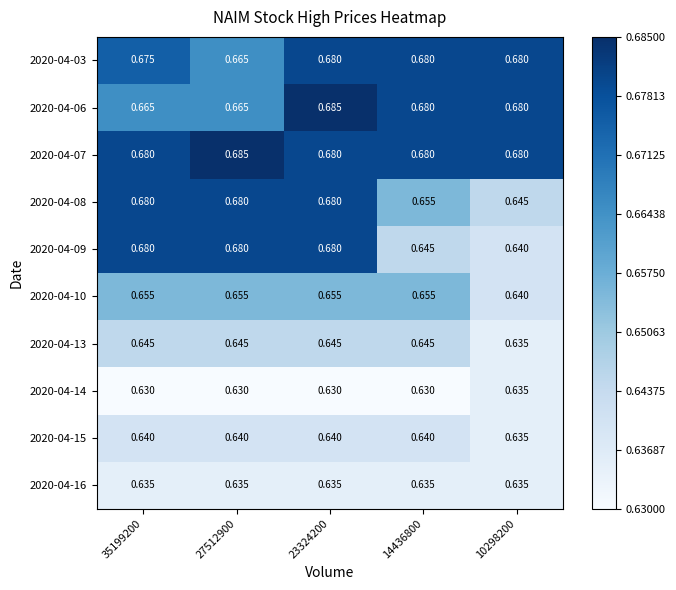

Is the value of 2020-04-09 at 10298200 greater than the value of 2020-04-06 at 23324200?

No